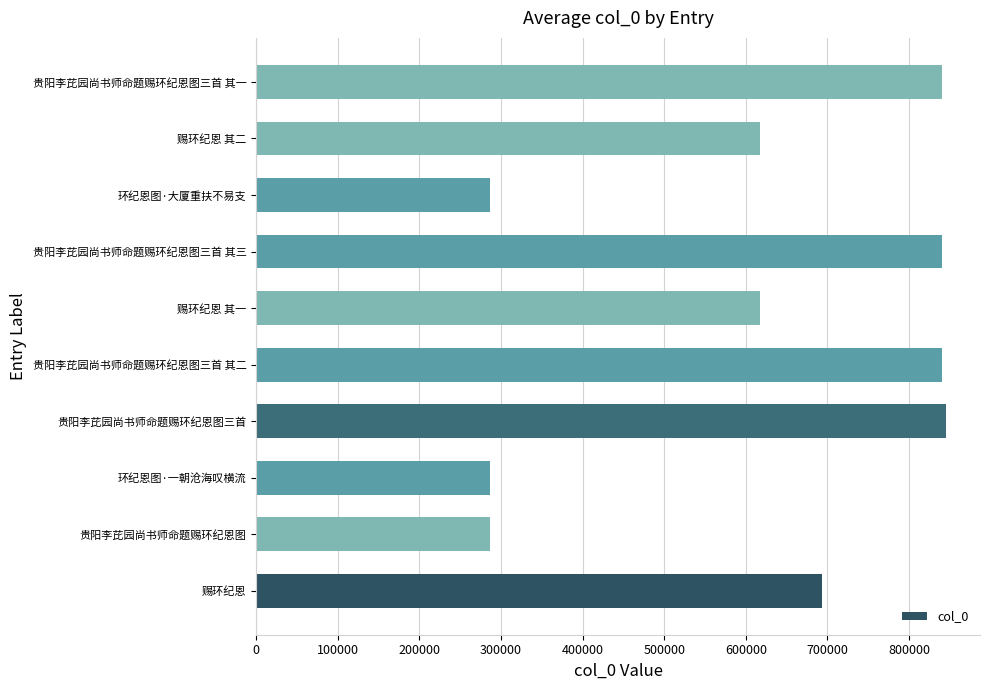

Approximately how many times larger is the value at 贵阳李芘园尚书师命题赐环纪恩图 compared to 贵阳李芘园尚书师命题赐环纪恩图三首?

0.3